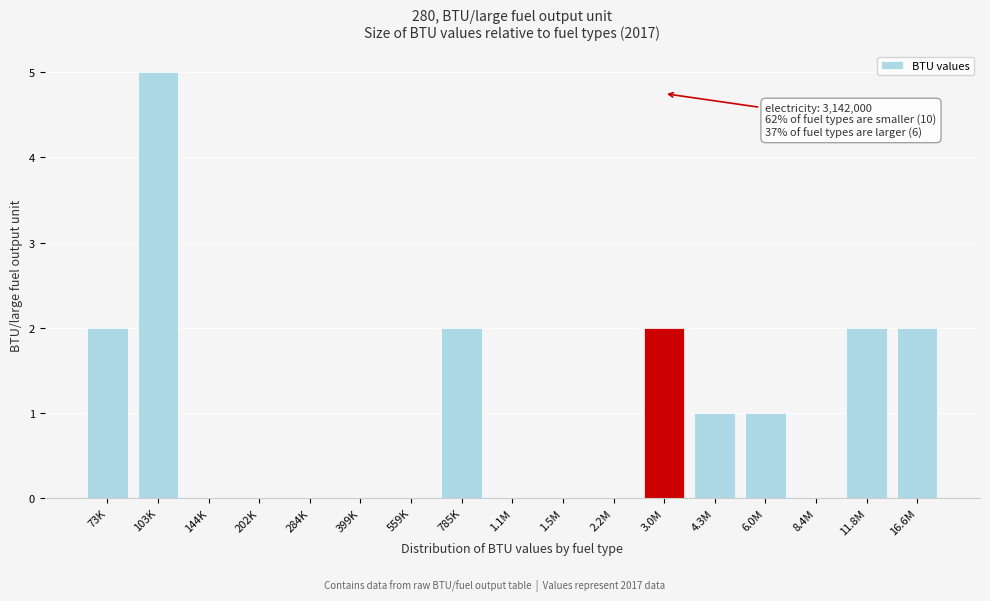

Reading left to right, extract all data points from this chart.

73K=2	103K=5	144K=0	202K=0	284K=0	399K=0	559K=0	785K=2	1.1M=0	1.5M=0	2.2M=0	3.0M=2	4.3M=1	6.0M=1	8.4M=0	11.8M=2	16.6M=2